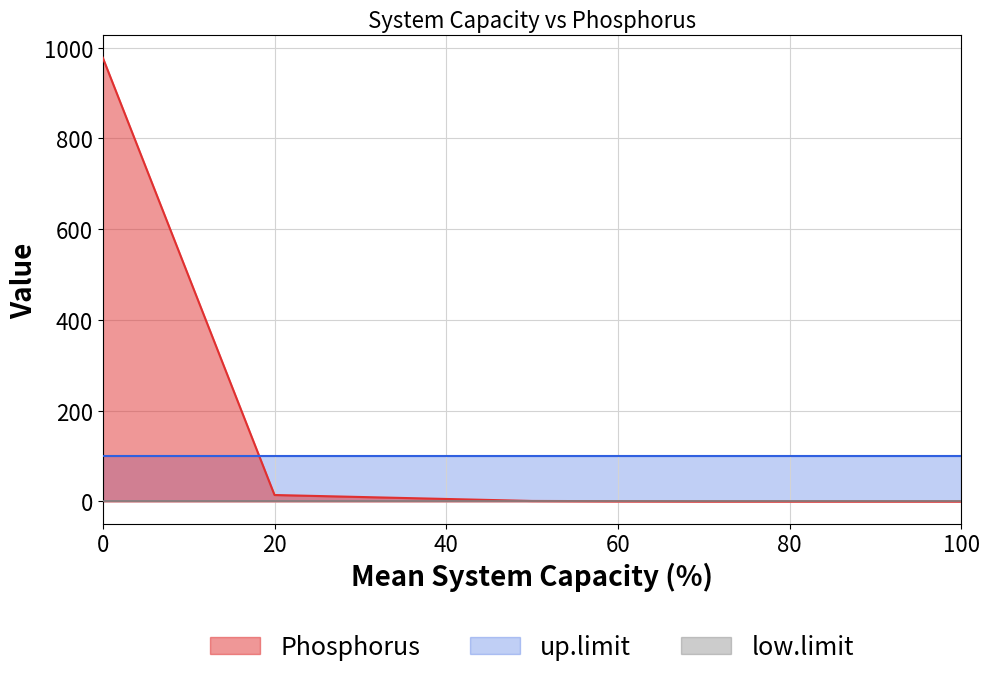

List the labels in order of up.limit value, largest first.

0, 1, 2, 3, 4